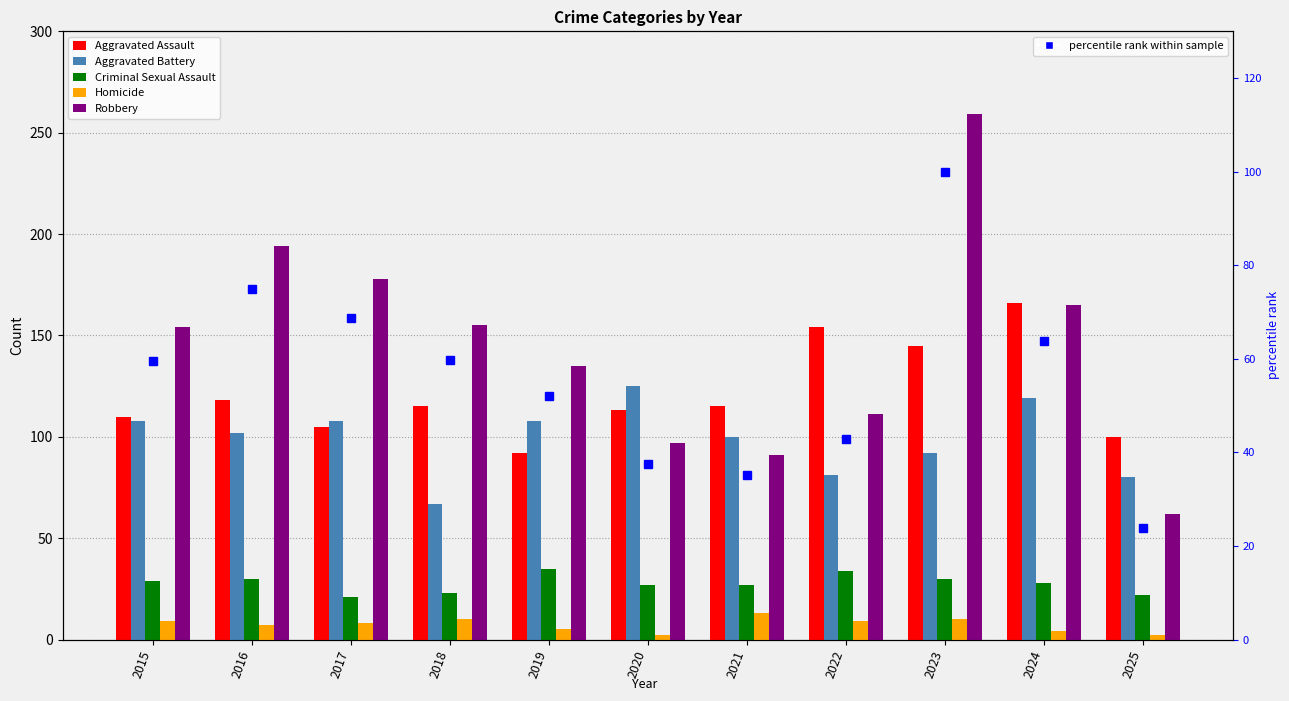

Is the value of Criminal Sexual Assault at 2016 greater than the value of Homicide at 2018?

Yes